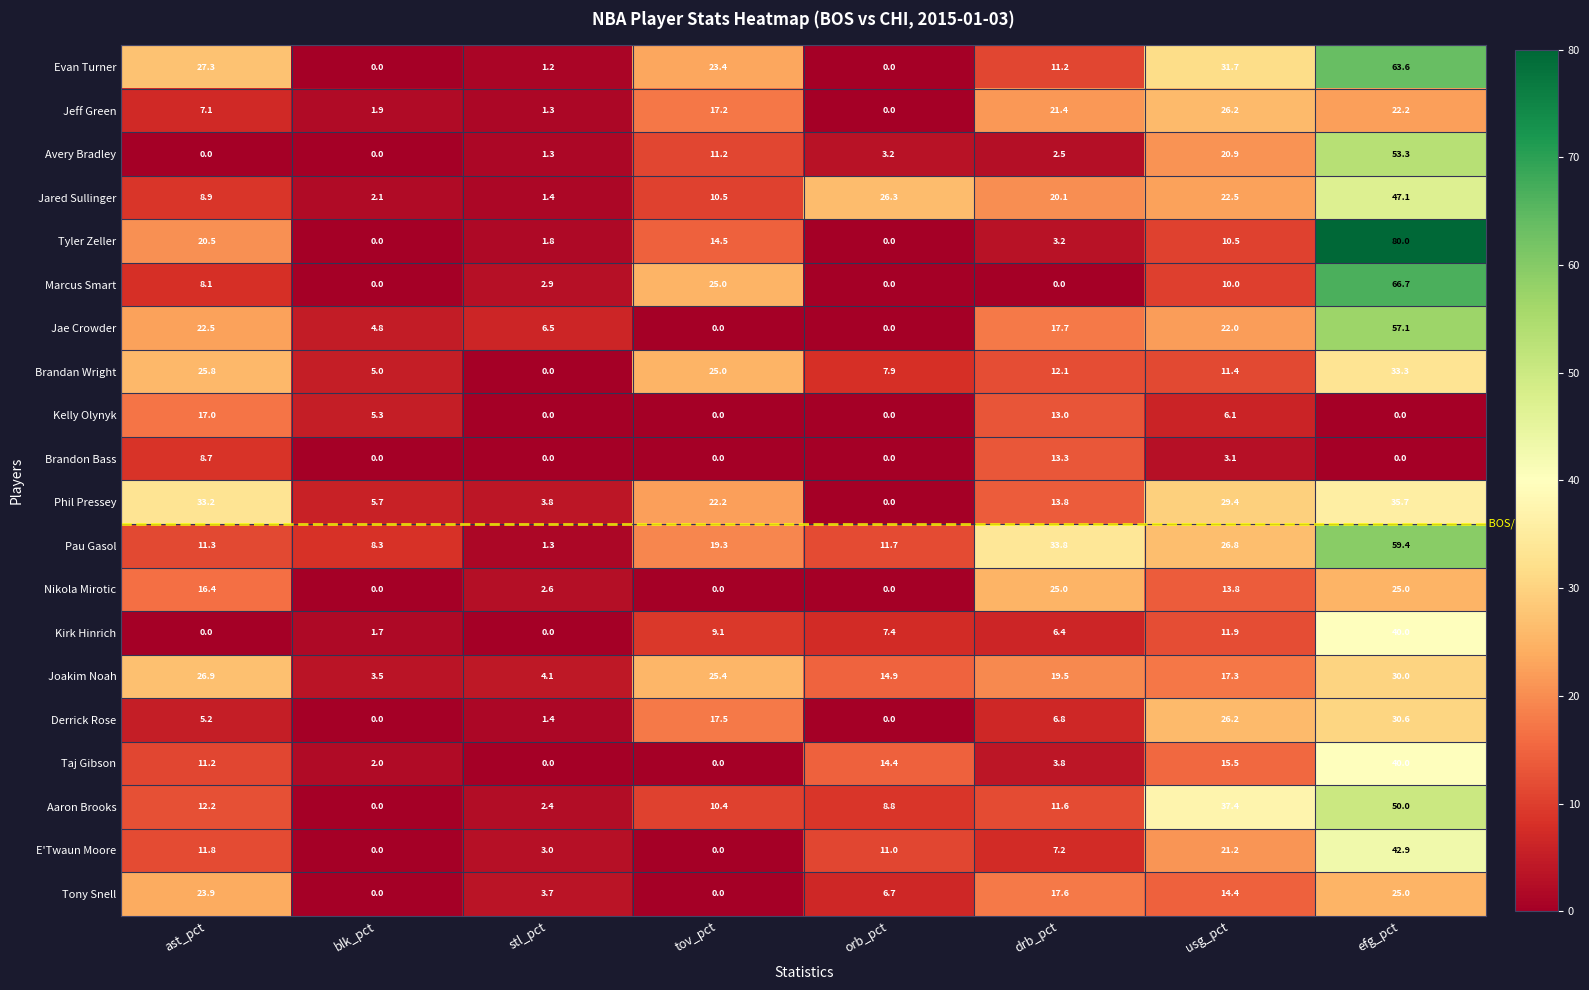

What is the total value across all series at usg_pct?

378.3